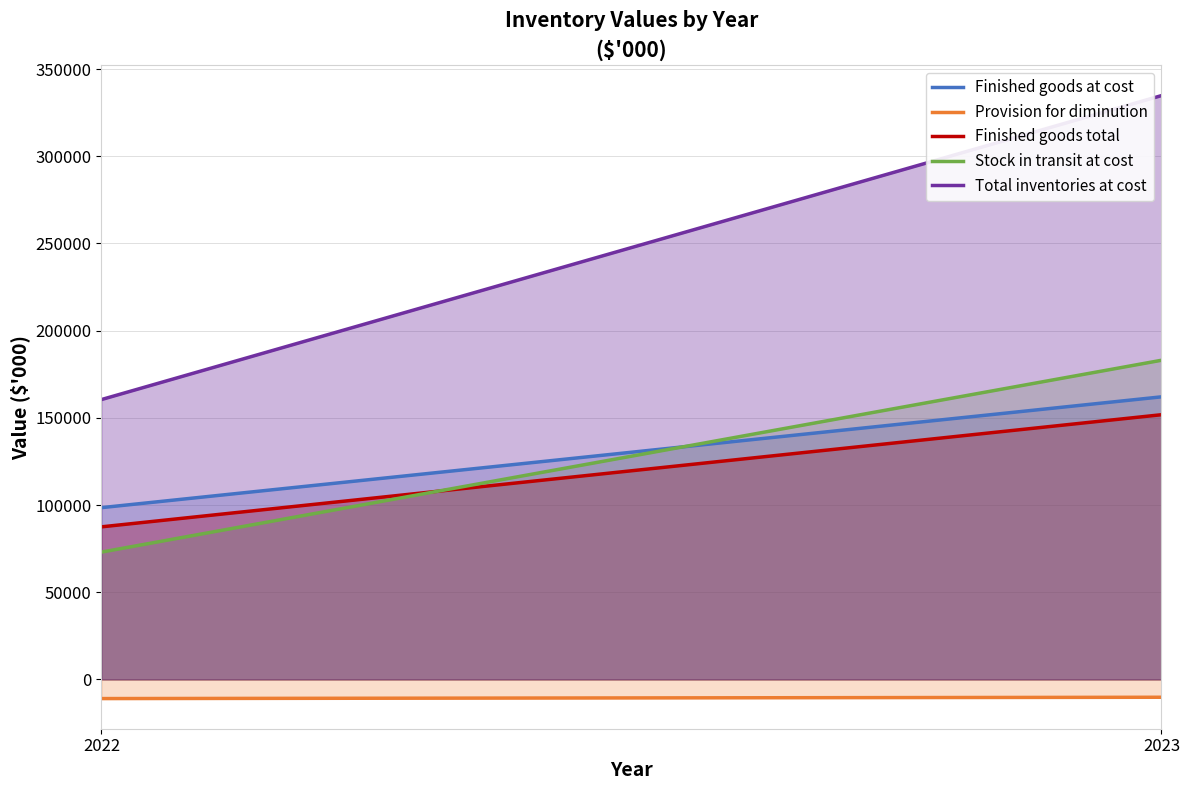

How many lines are shown in the chart?

5